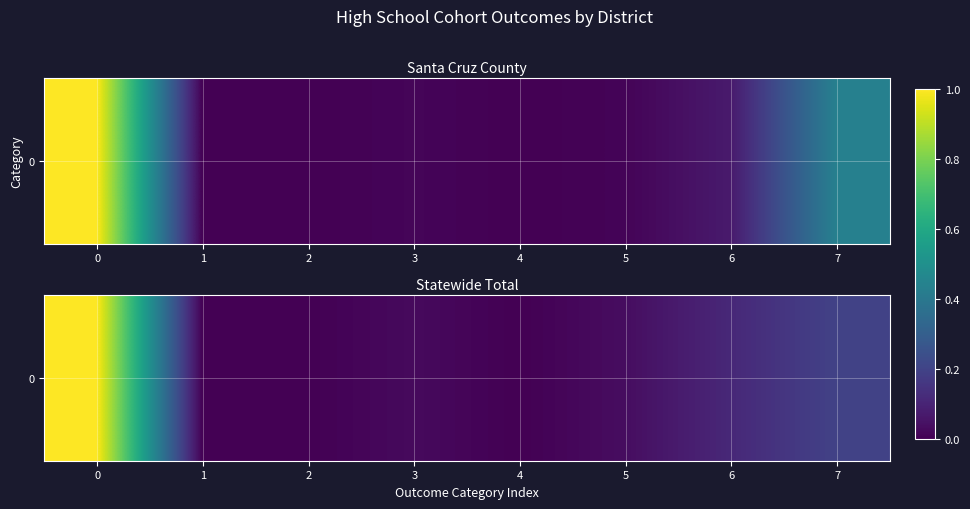

Which label corresponds to the smallest value in the chart?

4